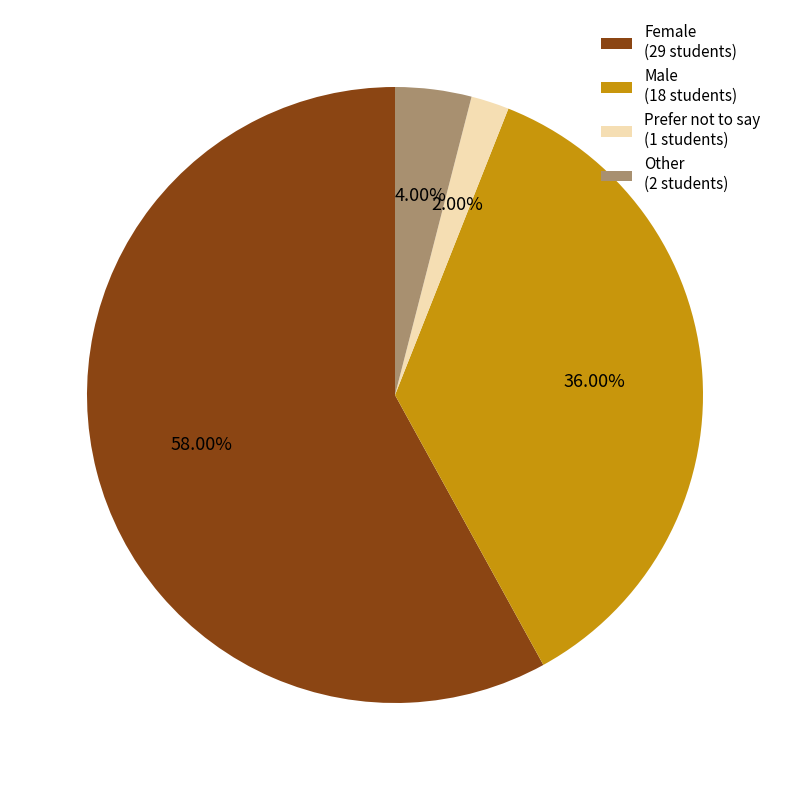

What percentage is the Female slice, to the nearest percent?

58%